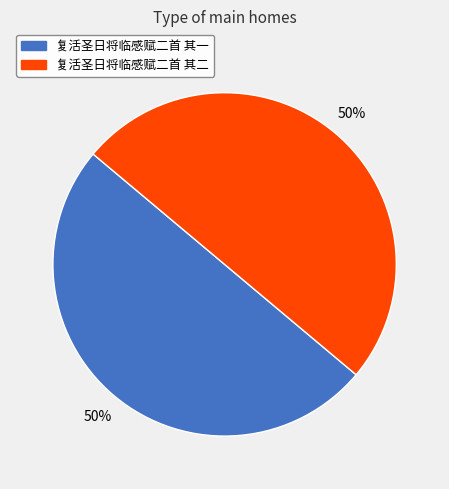

To the nearest percent, what portion does 复活圣日将临感赋二首 其一 represent?

50%